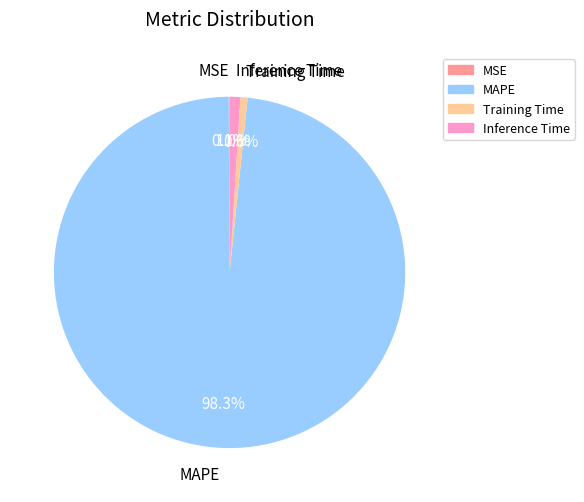

Which slice is the largest?

MAPE